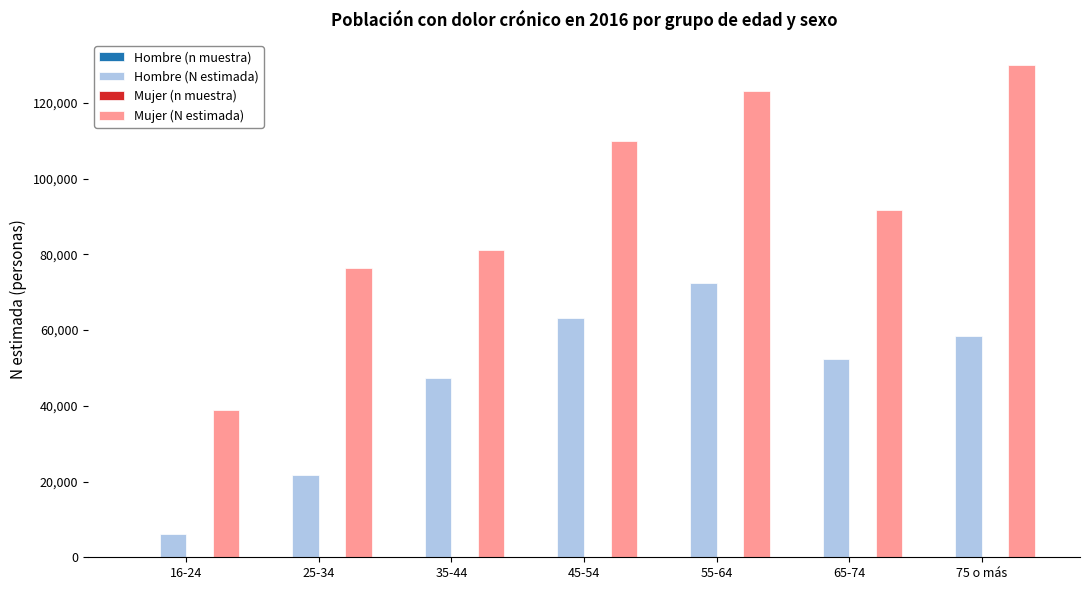

What is the sum of all Mujer (N estimada) values?

651181